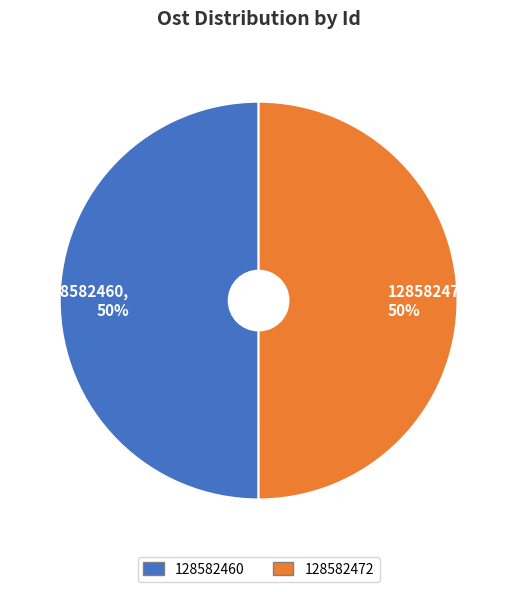

True or false: 128582460 accounts for 50% of the total.

True